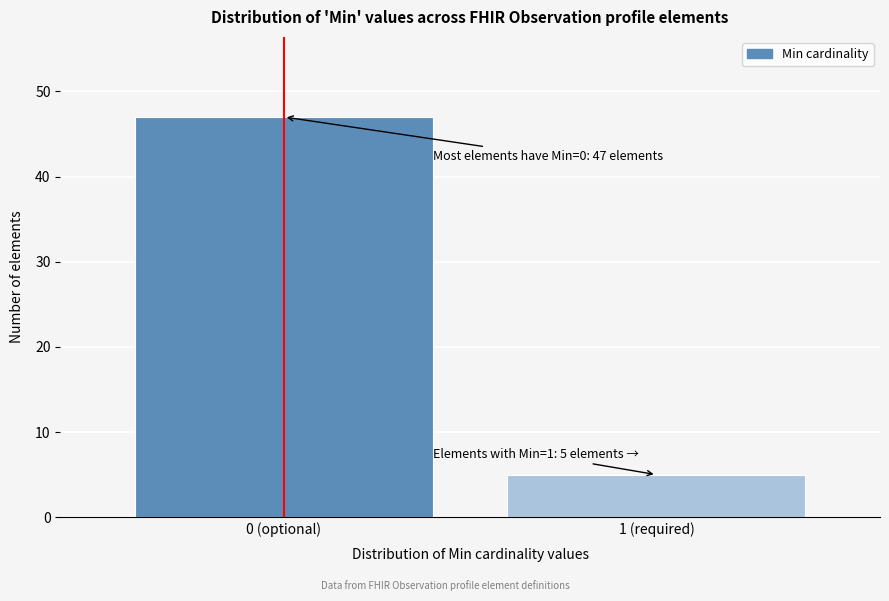

Reading right to left, list all the values displayed in this chart.

1 (required)=5	0 (optional)=47